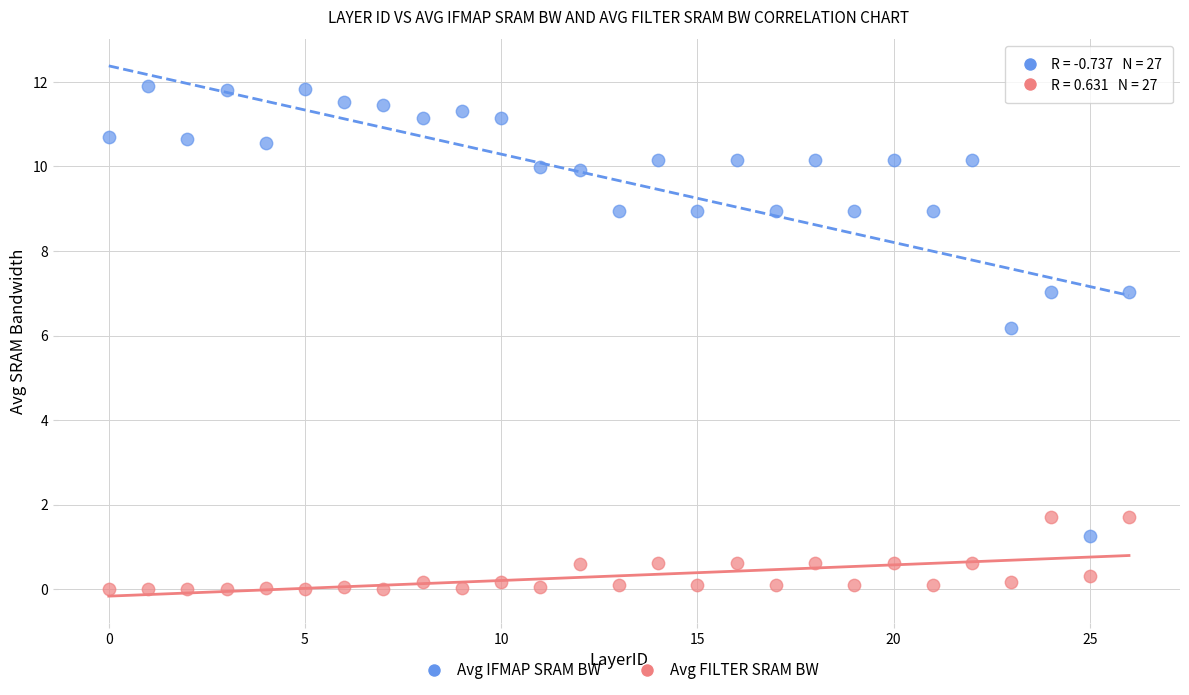

Which series contains the lowest Y value?

Avg FILTER SRAM BW